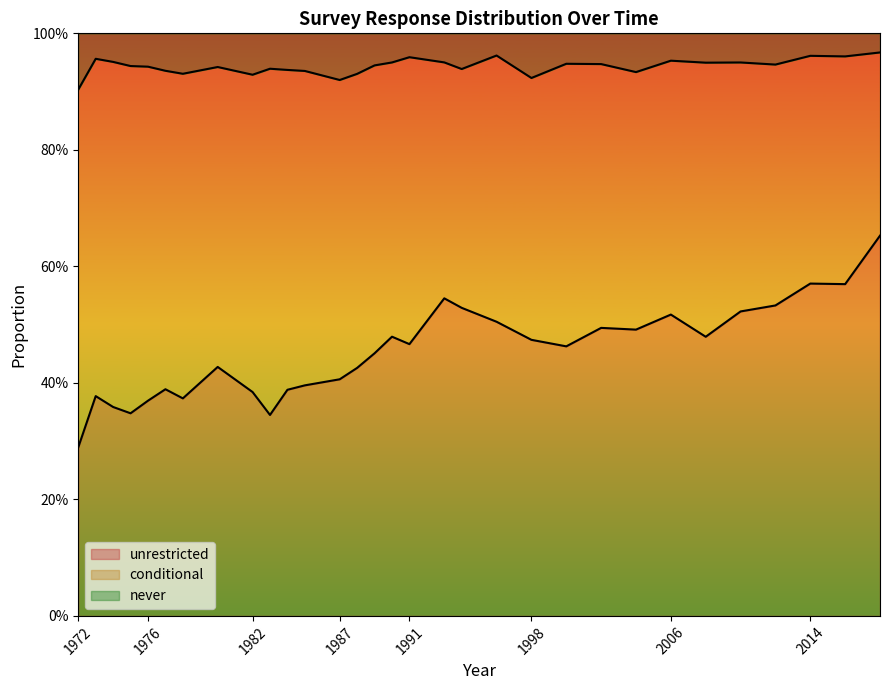

What is the difference between the unrestricted values at 1996 and 1982?

0.1